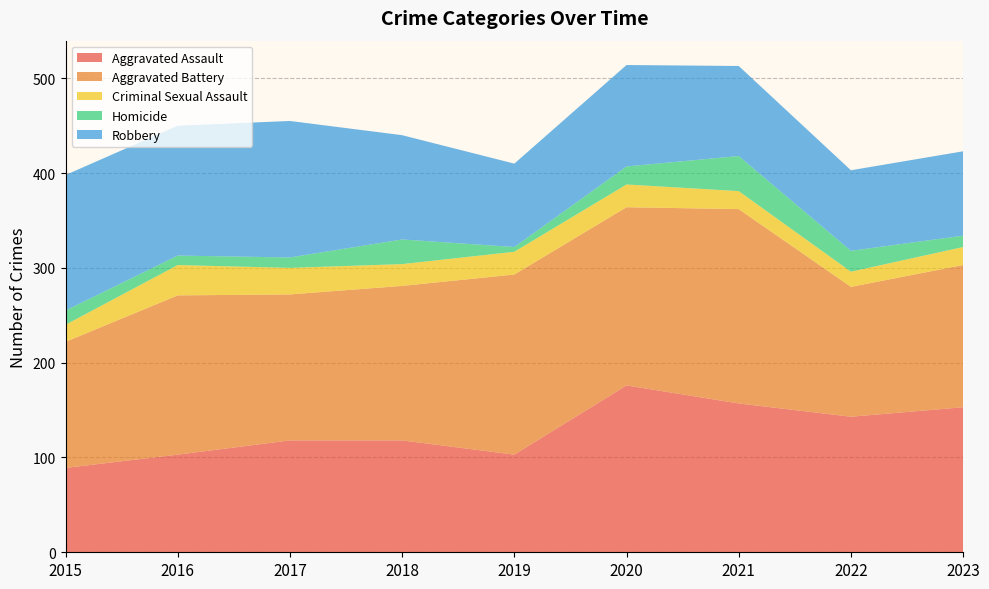

Reading right to left, what are all the values shown in this chart?

Aggravated Assault: 2023=153	2022=143	2021=157	2020=176	2019=103	2018=118	2017=118	2016=103	2015=89
Aggravated Battery: 2023=150	2022=137	2021=205	2020=188	2019=190	2018=163	2017=154	2016=168	2015=133
Criminal Sexual Assault: 2023=19	2022=16	2021=19	2020=24	2019=24	2018=23	2017=28	2016=32	2015=18
Homicide: 2023=12	2022=22	2021=37	2020=19	2019=5	2018=26	2017=11	2016=10	2015=15
Robbery: 2023=89	2022=85	2021=95	2020=107	2019=88	2018=110	2017=144	2016=137	2015=143